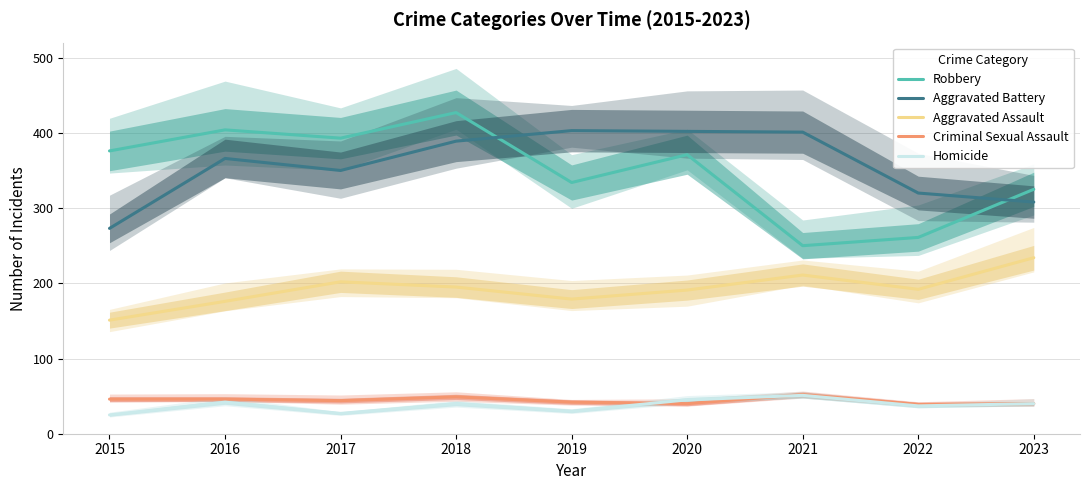

Which series has the largest range (max minus min)?

Robbery